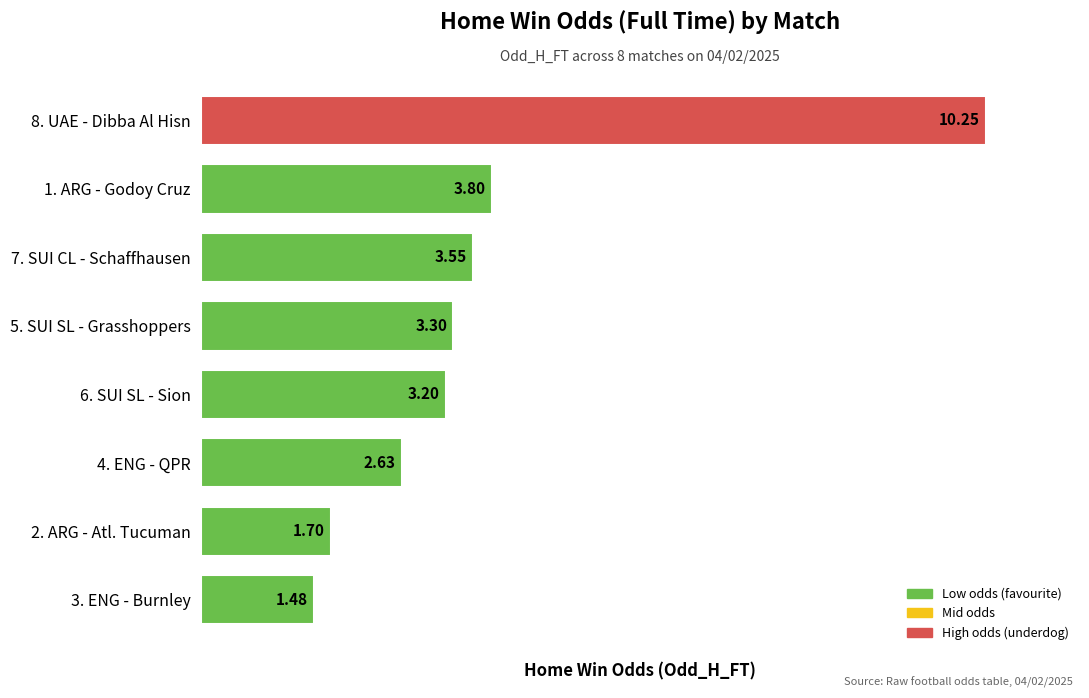

Approximately how many times larger is the value at 7. SUI CL - Schaffhausen compared to 1. ARG - Godoy Cruz?

0.9